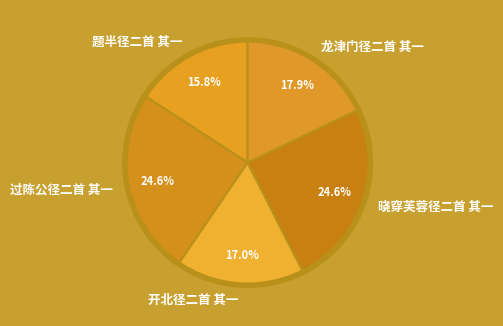

Is the sum of 龙津门径二首 其一 and 晓穿芙蓉径二首 其一 greater than half?

No